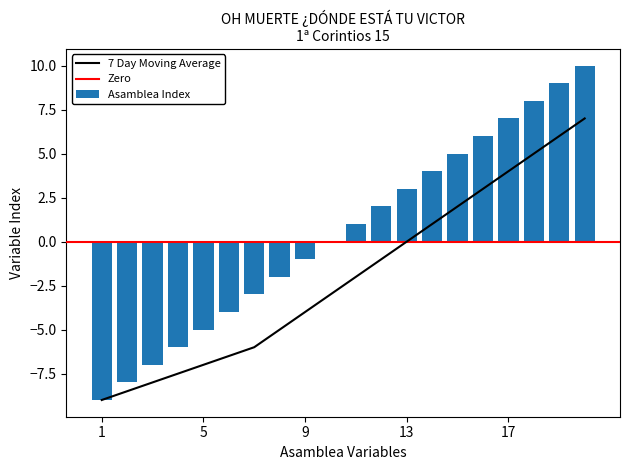

What is the minimum value shown in the chart?

-9